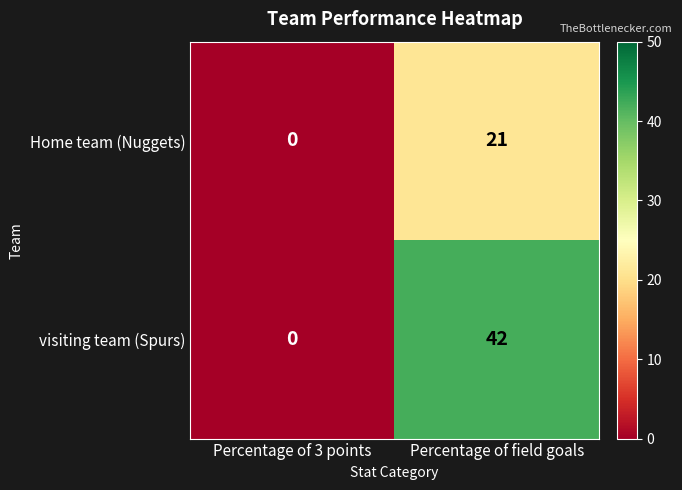

Between Percentage of 3 points and Percentage of field goals, which series saw the biggest shift?

visiting team (Spurs)